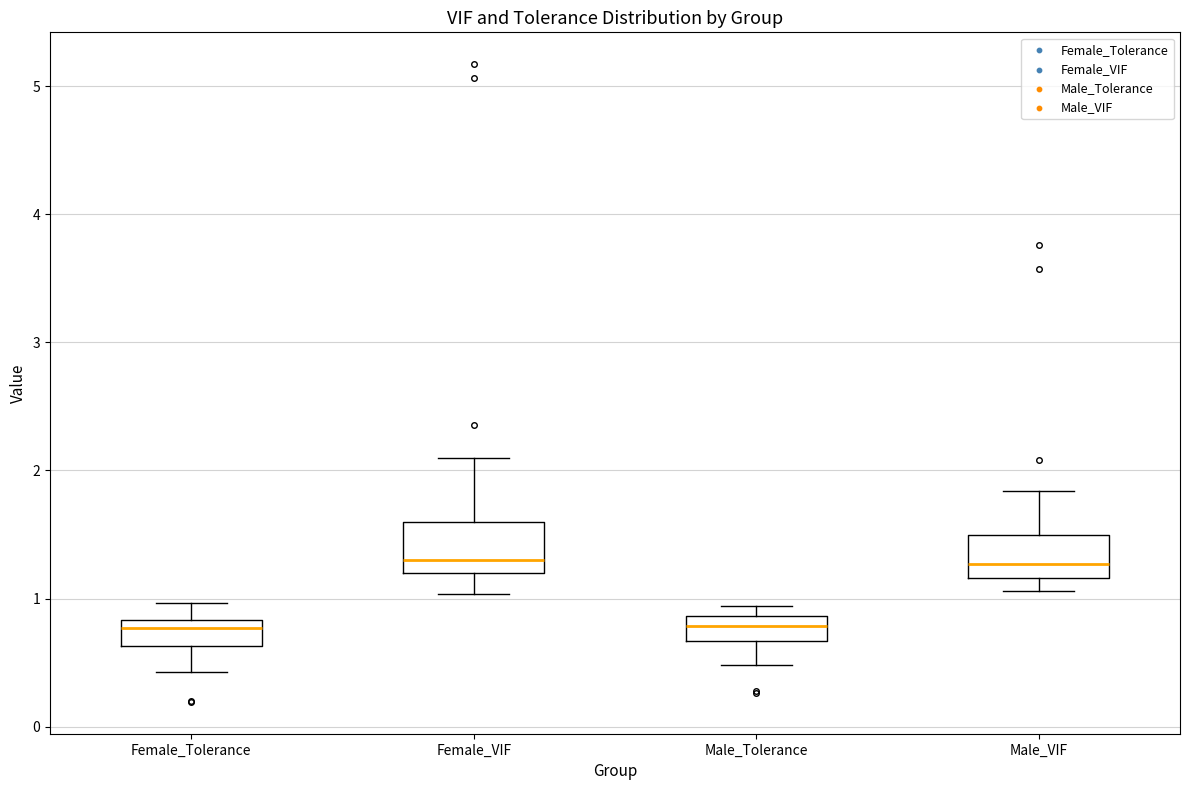

Where is the upper edge of the box for Male_VIF on the y-axis? The values are not printed on the chart, so give them approximately, as read against the axis.

1.5